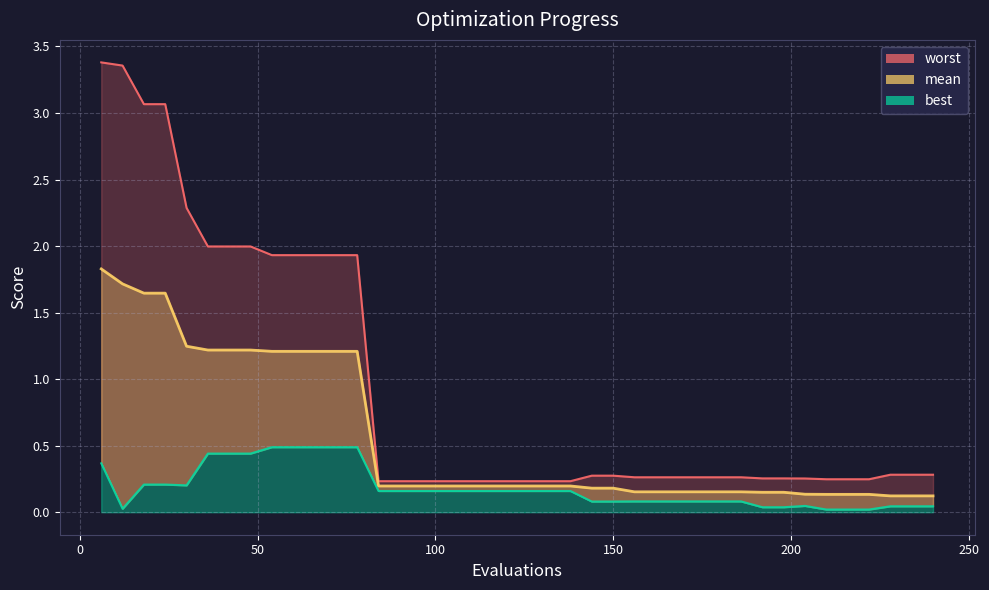

True or false: worst has a value of 2.9 at 72.

False